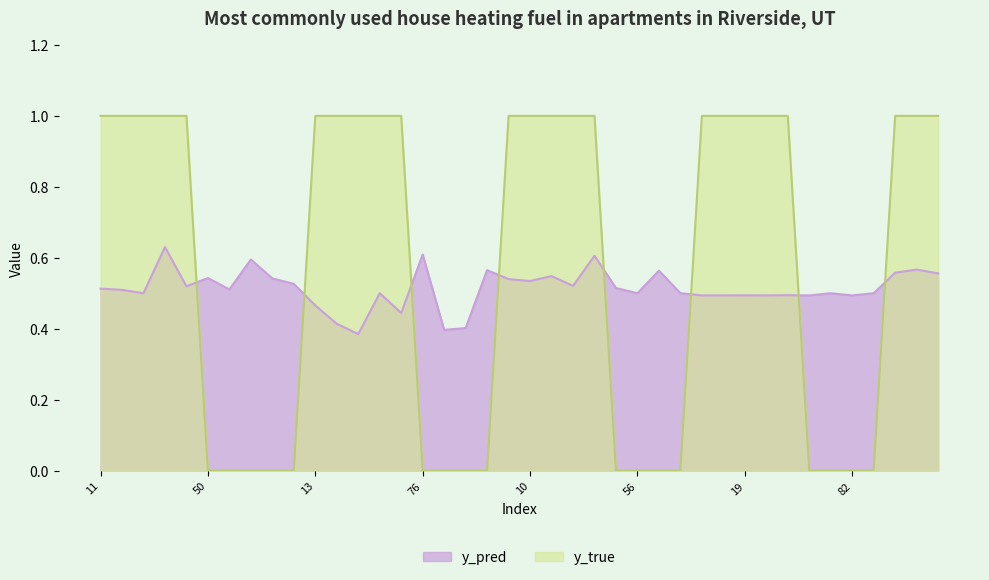

How many values in the y_true series are below 1?

17